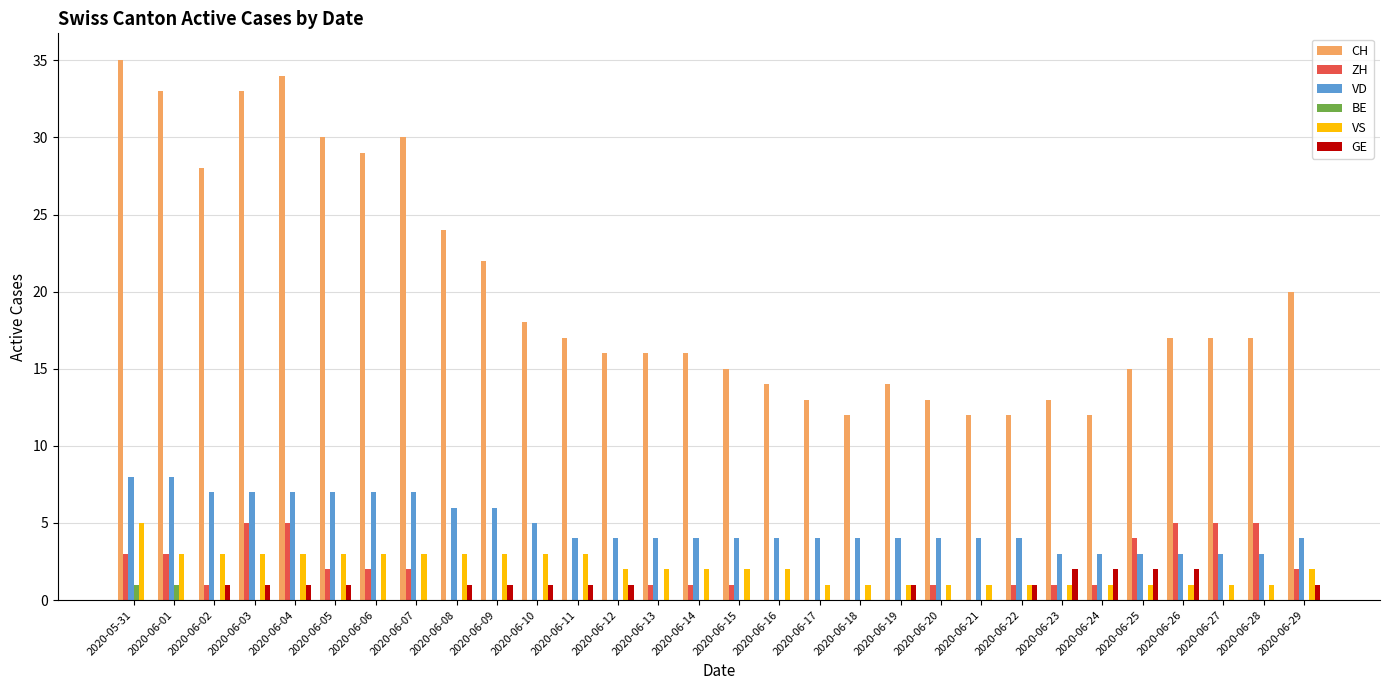

What is the highest value of the CH series?

35